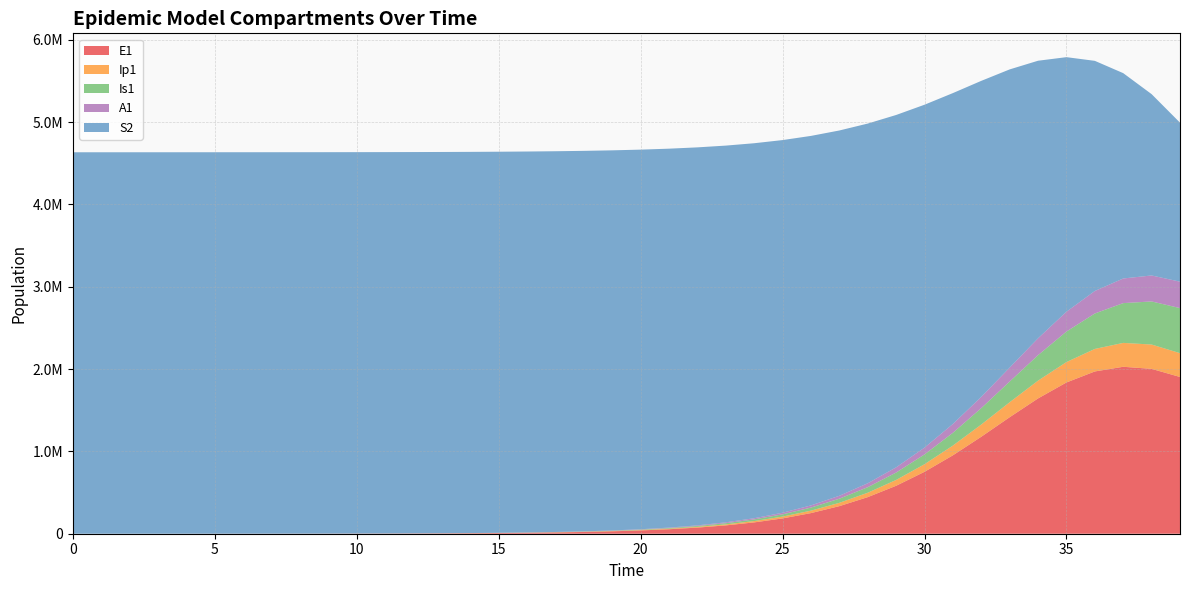

Reading left to right, what are all the values shown in this chart?

E1: 0=0.0	1=6.3	2=23.1	3=79.7	4=274.5	5=373.6	6=489.0	7=663.1	8=907.2	9=1243.6	10=1705.7	11=2339.5	12=3208.7	13=4400.6	14=6034.4	15=8273.5	16=11341.0	17=15541.0	18=21287.6	19=29142.6	20=39865.1	21=54474.7	22=74330.6	23=101223.4	24=137476.1	25=186033.1	26=250505.5	27=335103.1	28=444350.0	29=582435.2	30=752043.6	31=952599.1	32=1178123.7	33=1415409.6	34=1643732.8	35=1837387.2	36=1971297.1	37=2027994.5	38=2002740.2	39=1904180.8
Ip1: 0=0.0	1=0.5	2=1.9	3=6.7	4=23.0	5=46.2	6=59.3	7=79.1	8=107.5	9=147.0	10=201.5	11=276.4	12=379.0	13=519.8	14=712.9	15=977.5	16=1340.1	17=1836.8	18=2516.6	19=3446.4	20=4716.8	21=6449.6	22=8808.3	23=12009.8	24=16338.1	25=22158.7	26=29929.2	27=40201.1	28=53599.7	29=70767.2	30=92244.8	31=118277.7	32=148545.4	33=181869.5	34=216024.0	35=247824.3	36=273625.9	37=290174.6	38=295498.4	39=289426.8
Is1: 0=1.0	1=0.9	2=1.7	3=4.8	4=15.9	5=36.7	6=64.0	7=93.3	8=130.1	9=179.2	10=246.1	11=337.7	12=463.2	13=635.4	14=871.4	15=1195.0	16=1638.6	17=2246.5	18=3079.0	19=4218.7	20=5777.4	21=7907.1	22=10812.2	23=14767.2	24=20135.8	25=27395.5	26=37160.9	27=50203.7	28=67457.9	29=89991.8	30=118922.8	31=155240.7	32=199514.4	33=251488.7	34=309644.9	35=370893.5	36=430628.3	37=483308.6	38=523519.5	39=547178.3
A1: 0=0.0	1=0.2	2=1.2	3=4.5	4=15.8	5=33.5	6=48.9	7=68.1	8=93.7	9=128.7	10=176.5	11=242.2	12=332.2	13=455.6	14=624.8	15=856.8	16=1174.7	17=1610.2	18=2206.6	19=3022.6	20=4138.0	21=5660.6	22=7735.5	23=10555.9	24=14376.5	25=19528.4	26=26431.8	27=35604.4	28=47653.3	29=63240.4	30=82999.3	31=107386.0	32=136455.4	33=169588.8	34=205255.5	35=240945.0	36=273410.6	37=299253.9	38=315696.9	39=321236.3
S2: 0=4633993.2	1=4633991.1	2=4633984.9	3=4633964.1	4=4633892.4	5=4633833.8	6=4633763.9	7=4633664.3	8=4633526.4	9=4633336.9	10=4633076.9	11=4632720.1	12=4632230.8	13=4631559.8	14=4630639.6	15=4629377.9	16=4627648.5	17=4625278.5	18=4622031.9	19=4617587.2	20=4611506.8	21=4603197.1	22=4591857.2	23=4576411.7	24=4555429.6	25=4527027.8	26=4488767.8	27=4437561.6	28=4369621.1	29=4280507.2	30=4165364.6	31=4019439.6	32=3838956.3	33=3622315.6	34=3371375.8	35=3092330.4	36=2795604.8	37=2494463.6	38=2202625.2	39=1931751.8